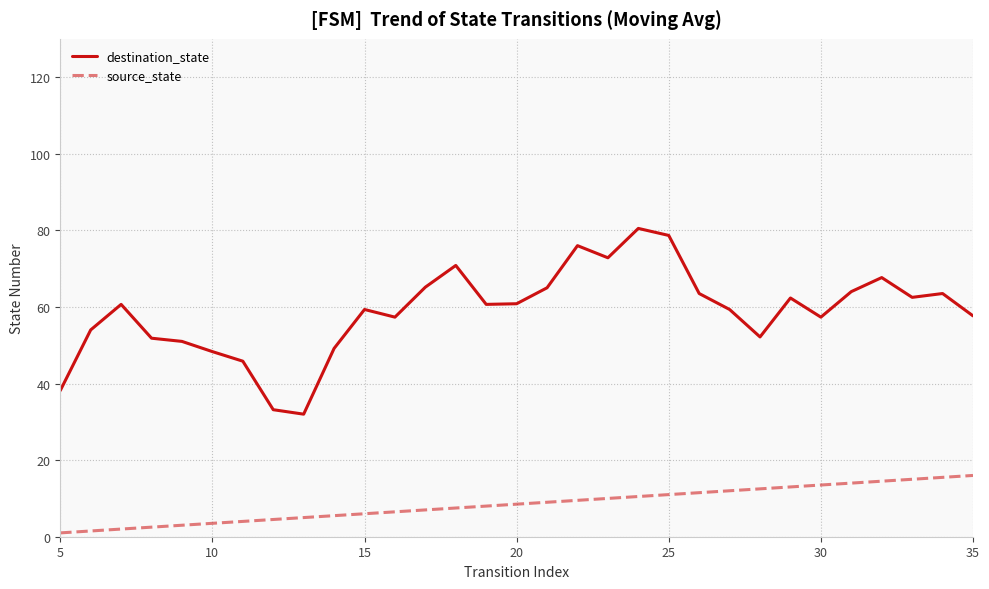

Rank the series by their maximum value, from lowest to highest.

source_state, destination_state